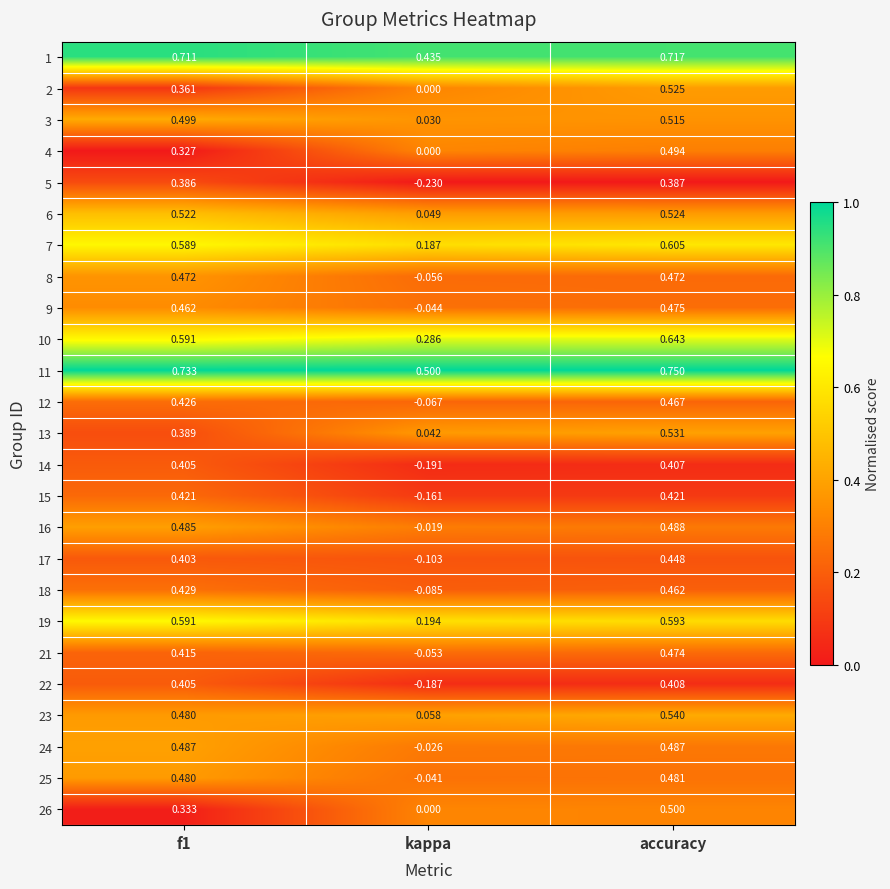

Which series has the widest spread of values?

5